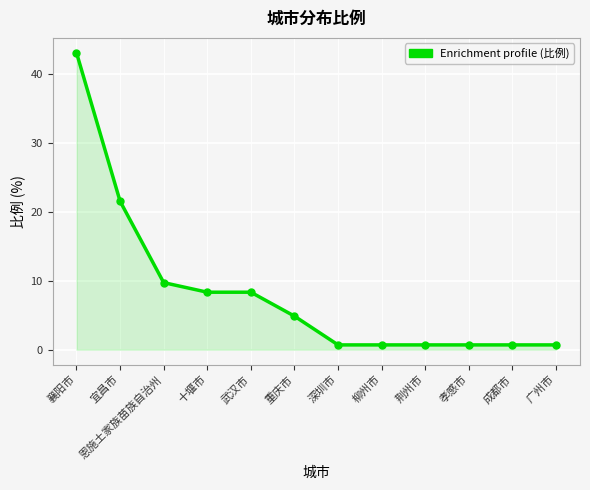

True or false: the data shows 2.4 at 重庆市.

False